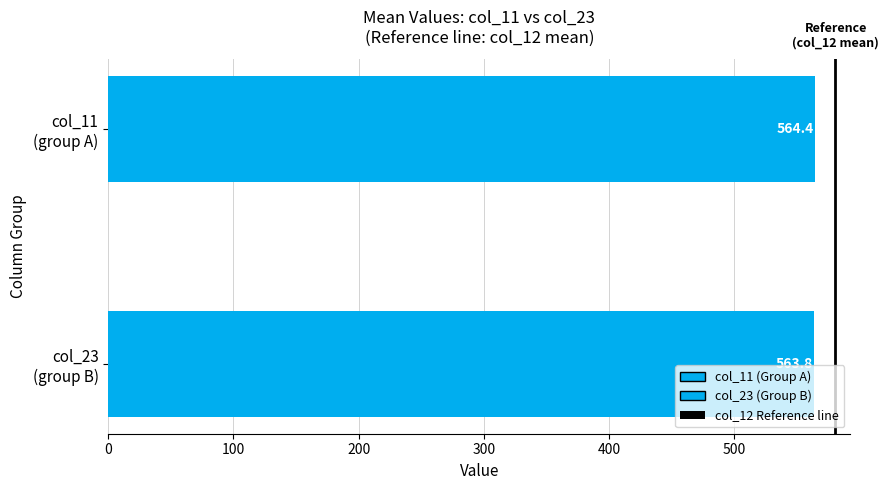

How many series are shown in this chart?

1